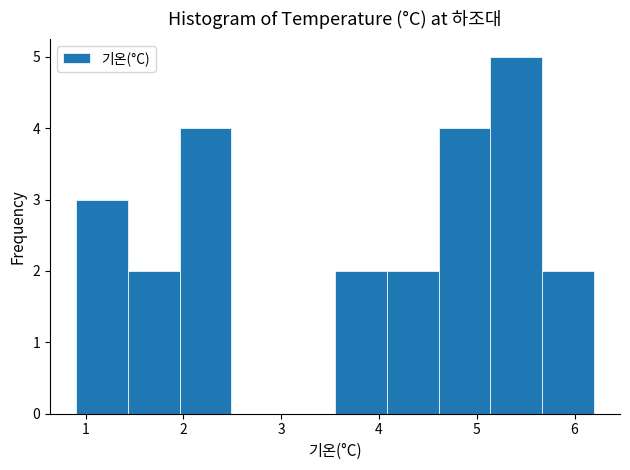

What is the height of the bar covering 0.90 to 1.43 on the x-axis? Neither the bar edges nor the heights are printed on the chart, so give them approximately, as read against the axes.

3